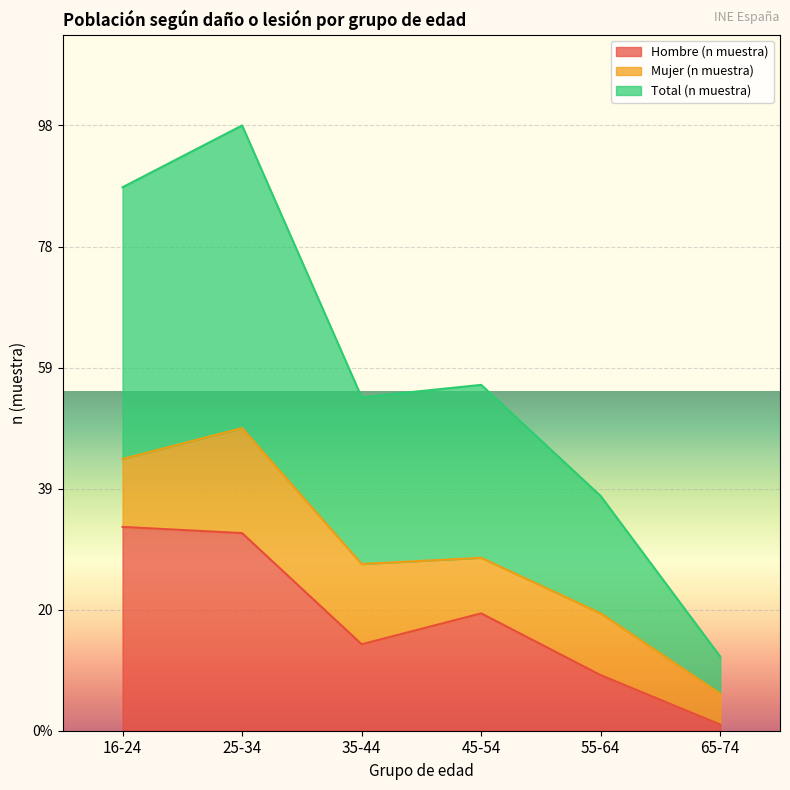

Between 16-24 and 45-54, which series saw the biggest shift?

Total (n muestra)